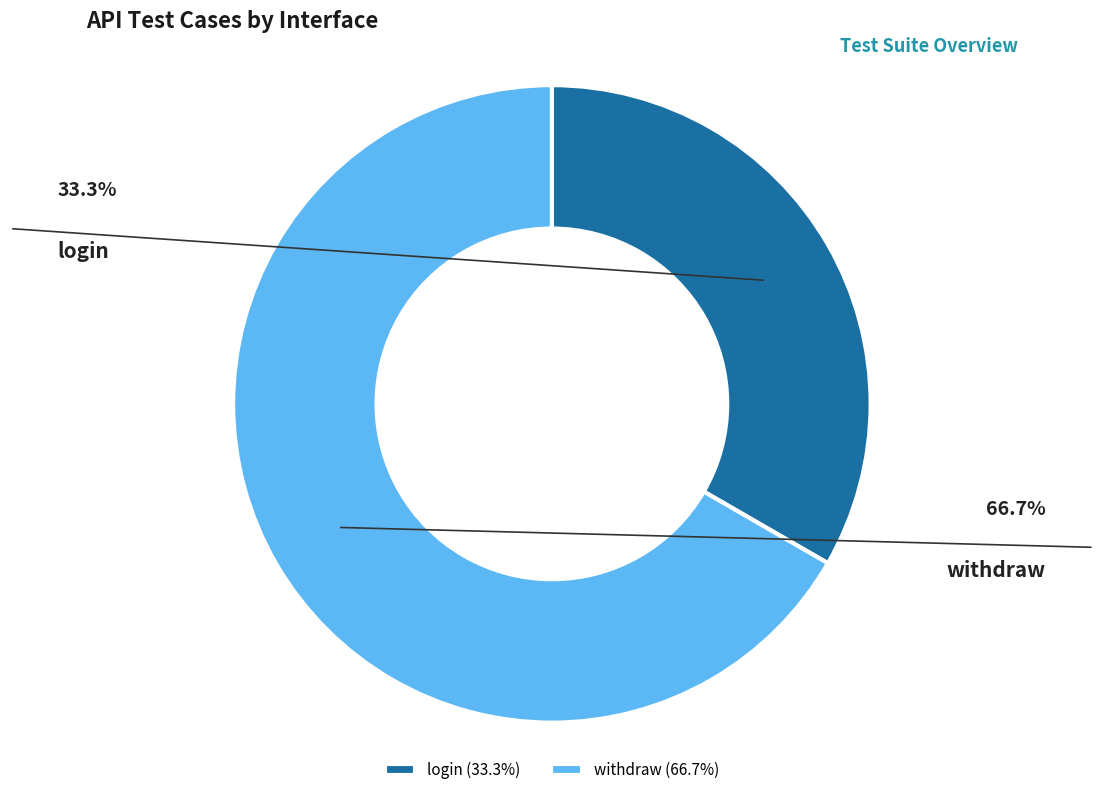

Is it true that withdraw is 62% of the pie?

False